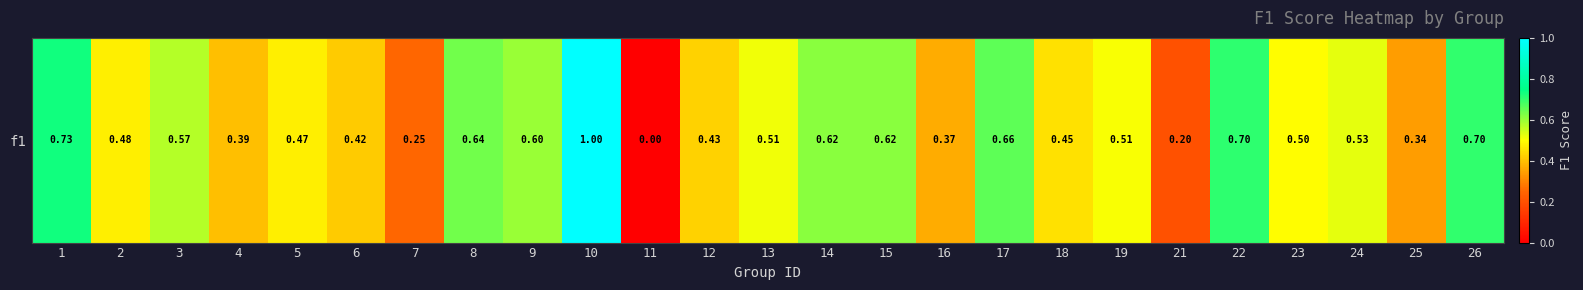

List the labels in order of value, smallest first.

11, 21, 7, 25, 16, 4, 6, 12, 18, 5, 2, 23, 19, 13, 24, 3, 9, 14, 15, 8, 17, 26, 22, 1, 10